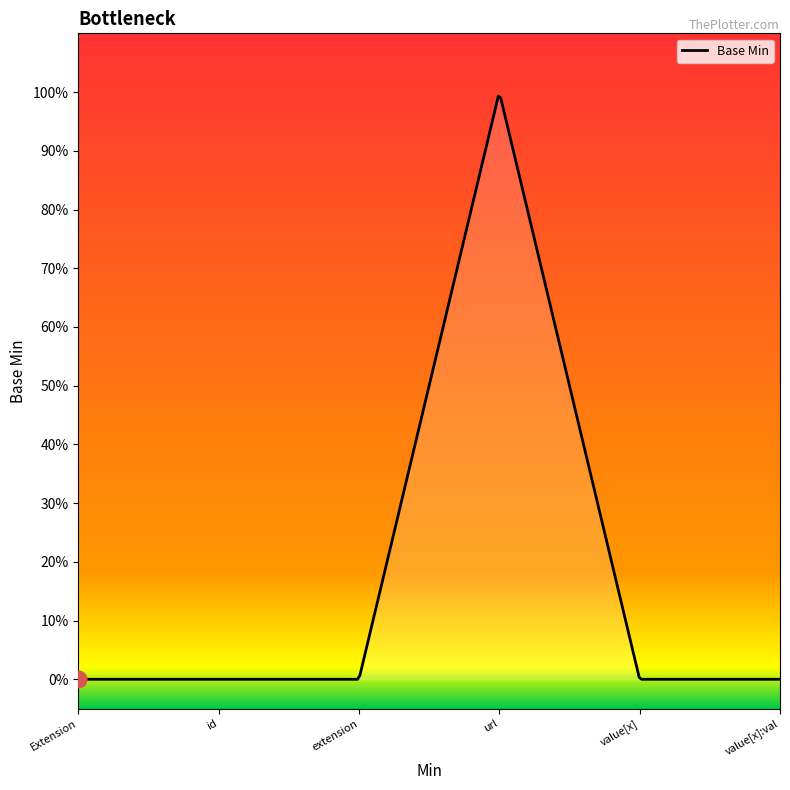

What is the difference between the maximum and minimum values?

1